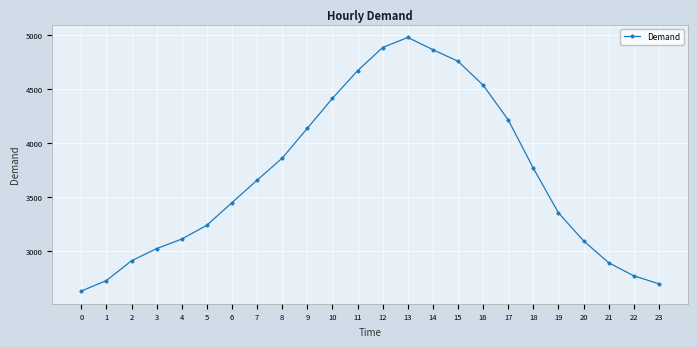

What is the approximate value at 4?

3115